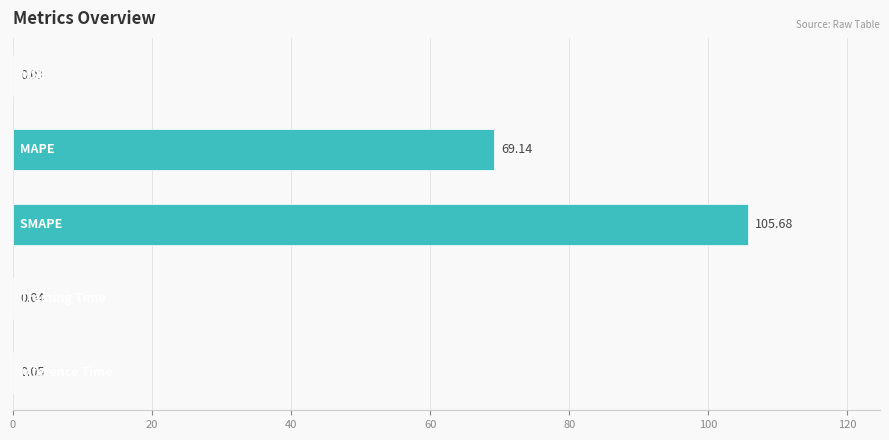

What is the sum of all values?

174.9